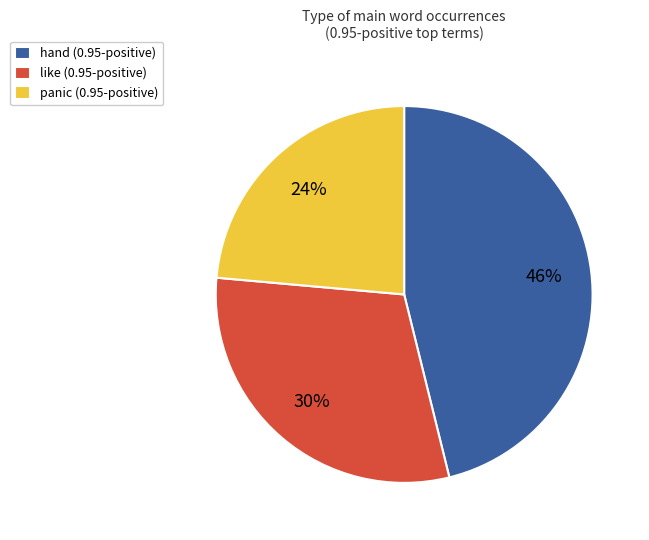

What is the smallest slice in the pie chart?

panic (0.95-positive)